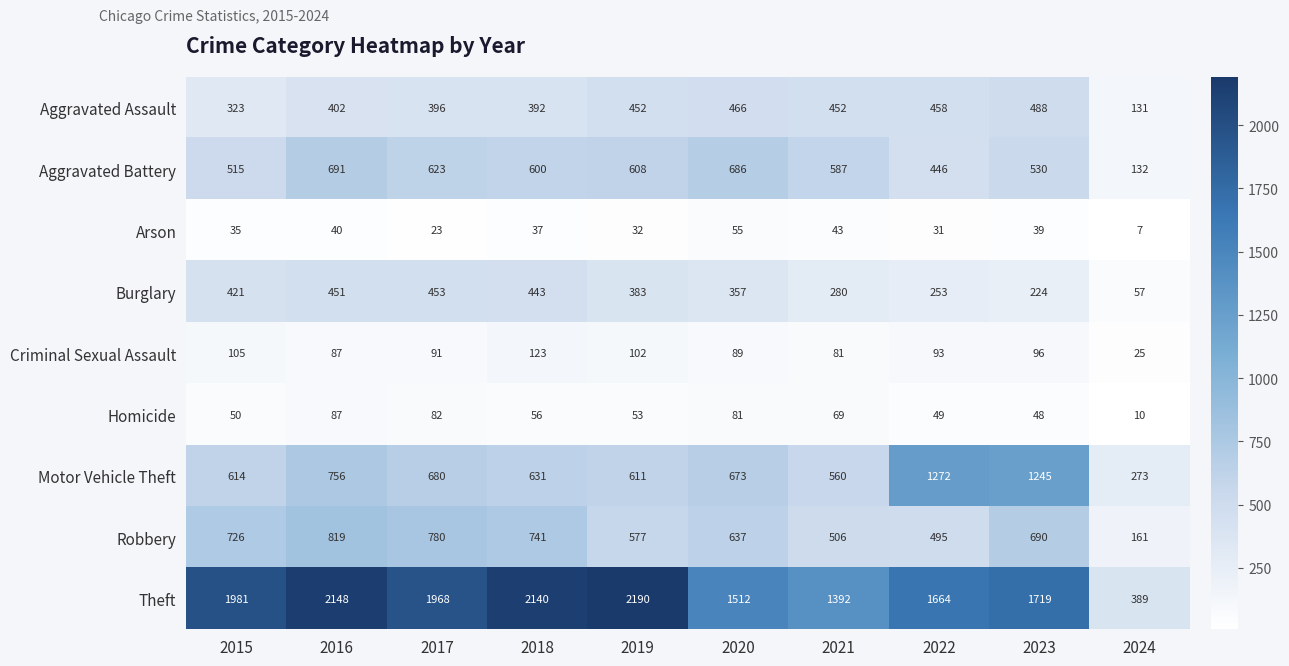

Which series has the largest range (max minus min)?

Theft